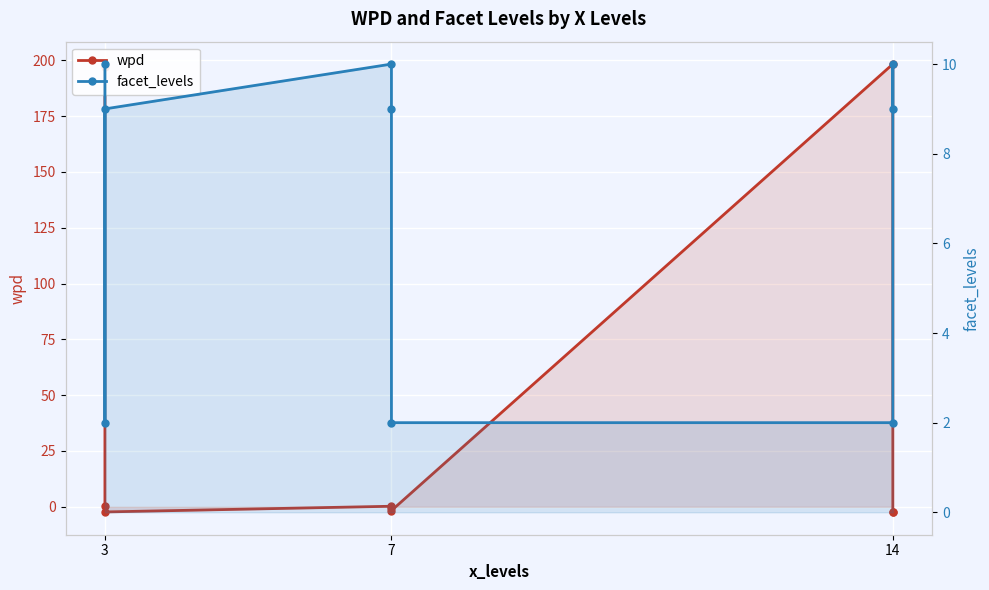

At how many categories does at least one series exceed 43?

2